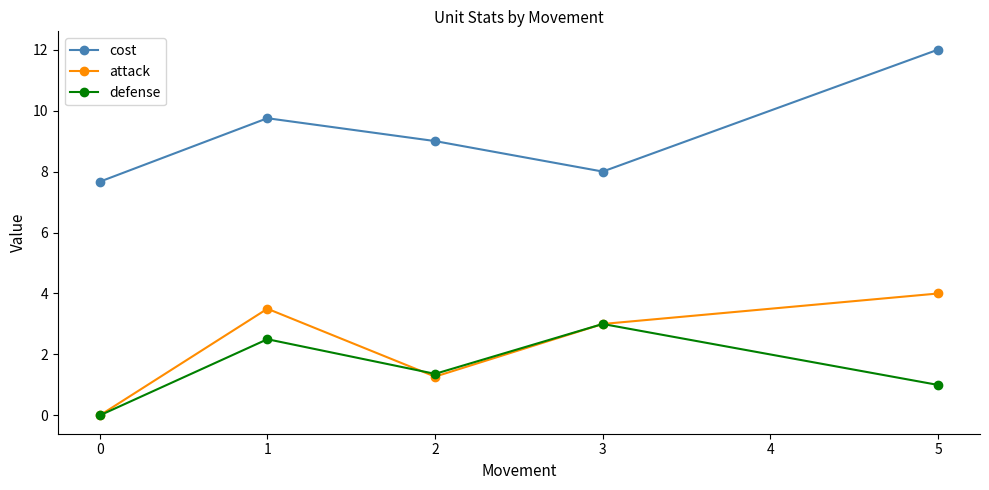

Reading left to right, extract all data points from this chart.

cost: 7.7	9.8	9.0	8.0	12.0
attack: 0.0	3.5	1.3	3.0	4.0
defense: 0.0	2.5	1.4	3.0	1.0